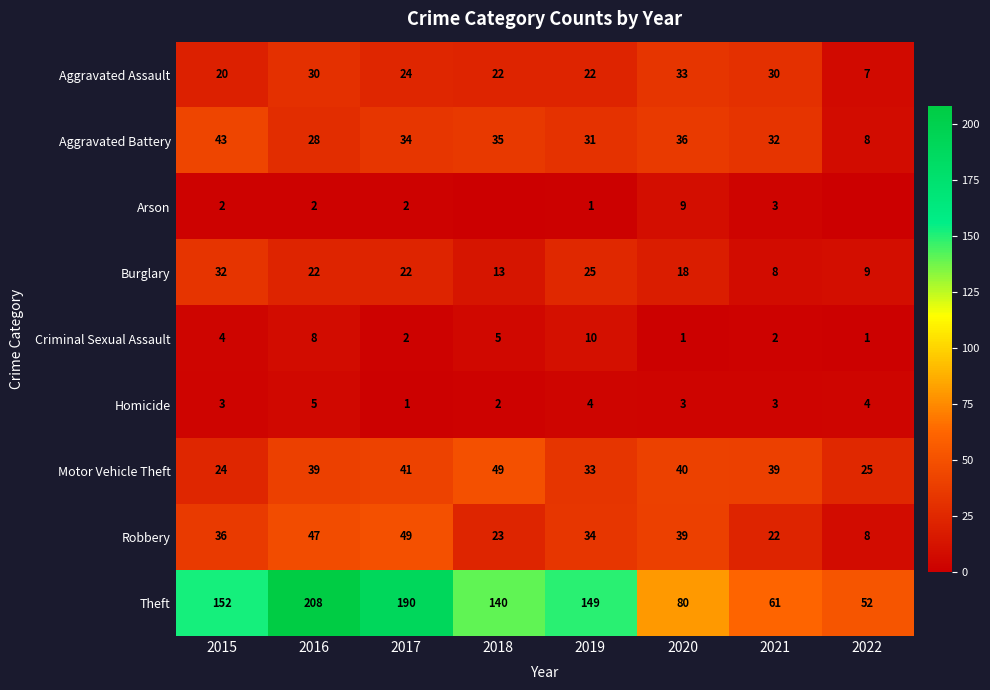

Between 2017 and 2021, which series saw the biggest shift?

Theft